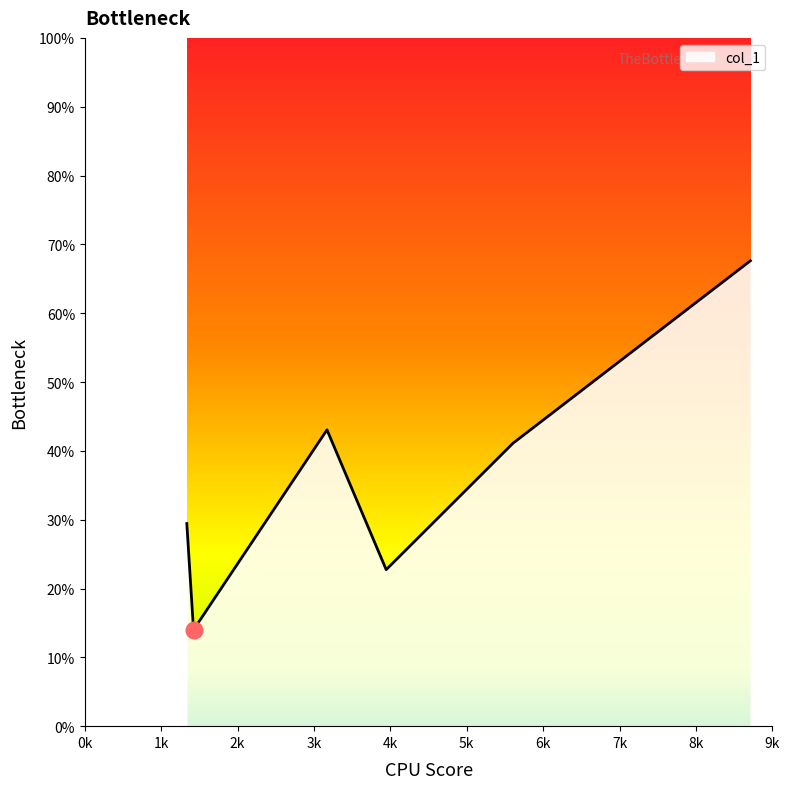

What is the greatest value displayed?

67.6